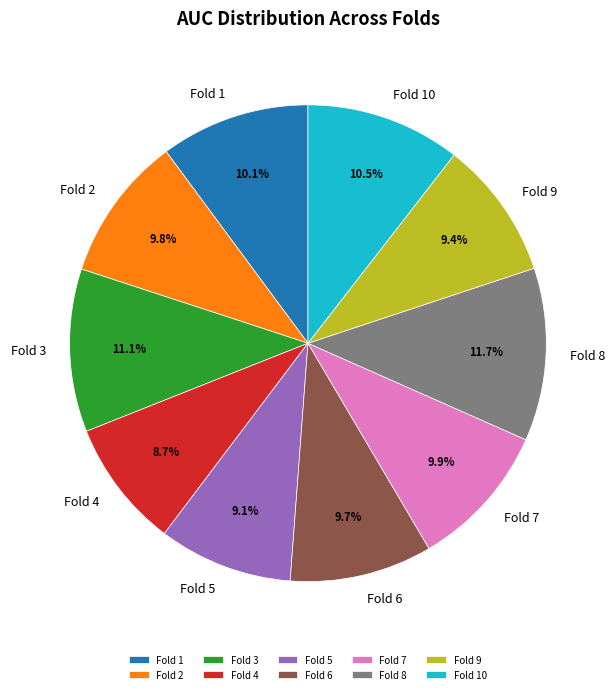

Which has a higher value, Fold 6 or Fold 3?

Fold 3